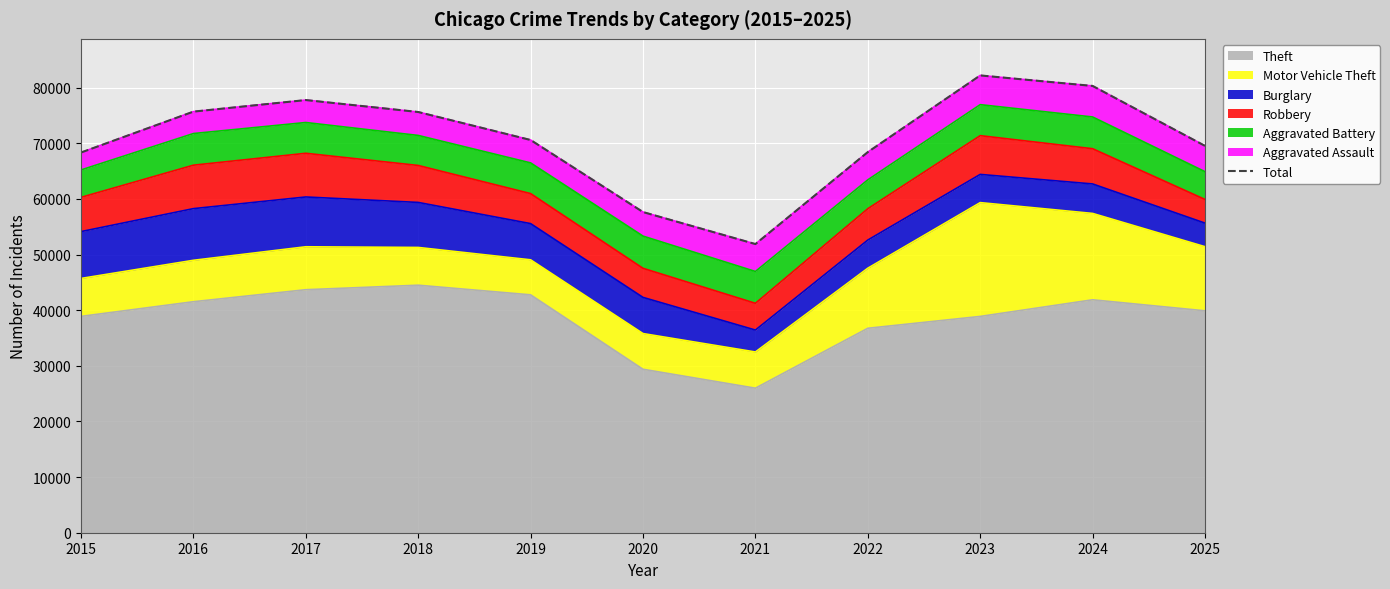

The value at 2025 is 40792. True or false?

False